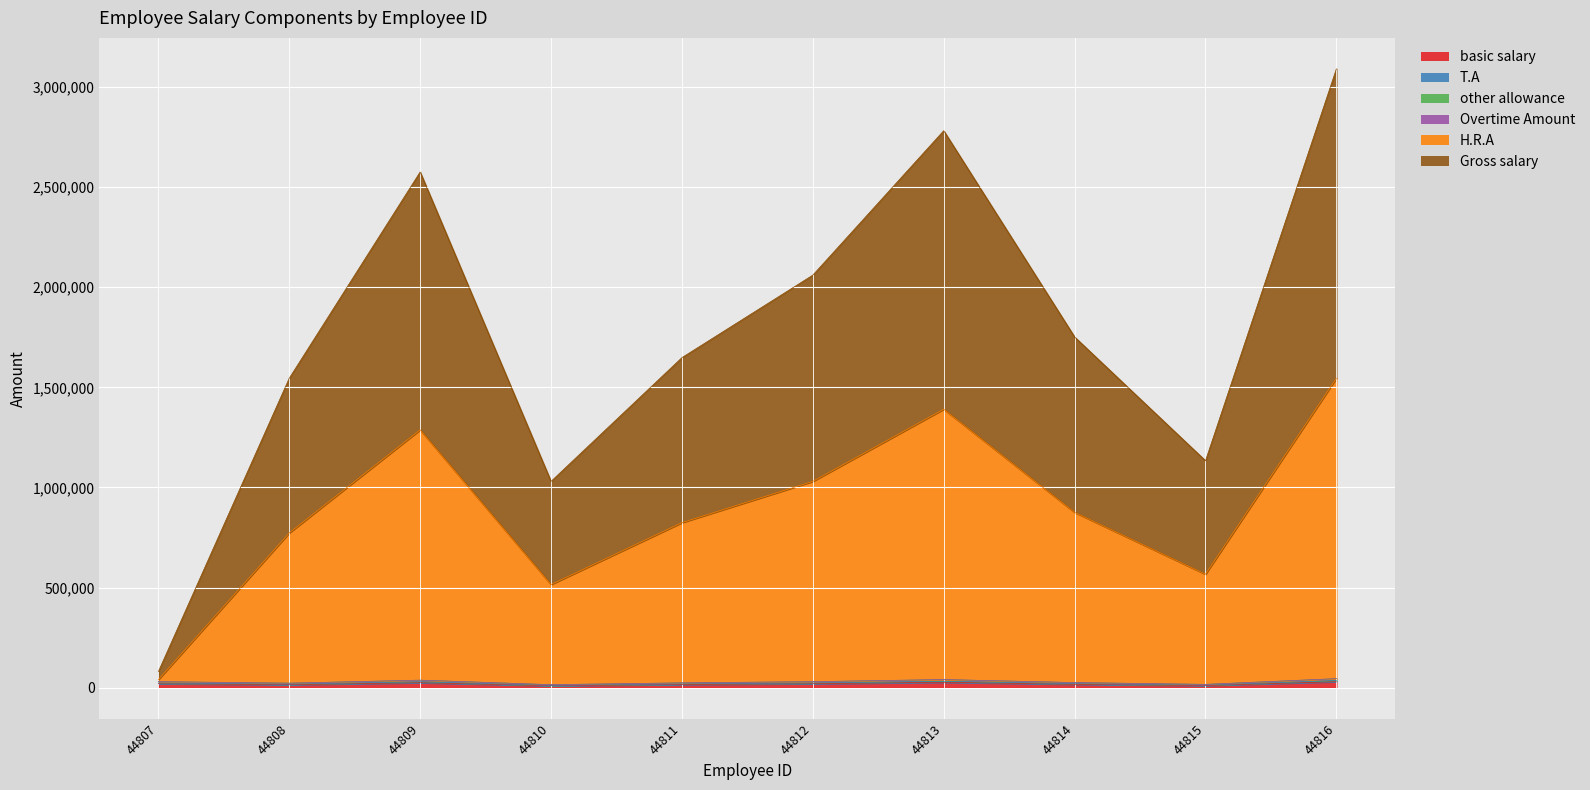

Which series has the widest spread of values?

Gross salary